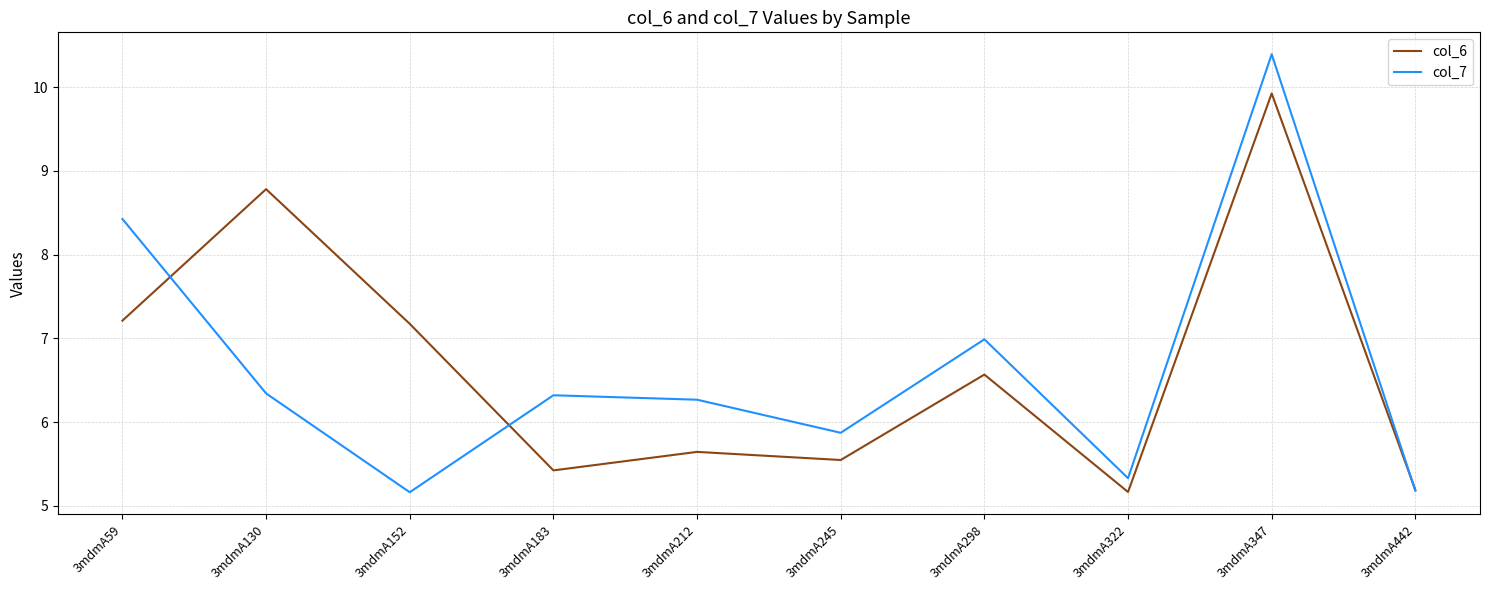

Which series changed the most between 3mdmA152 and 3mdmA322?

col_6